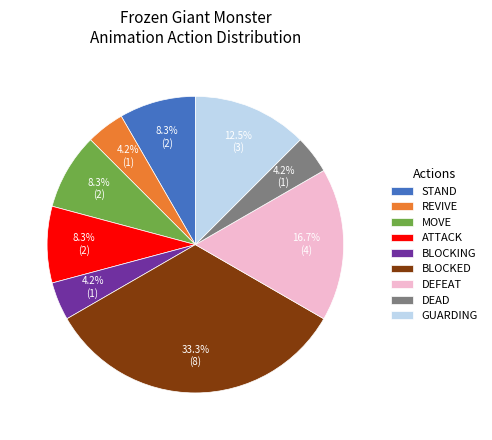

Which category has the biggest portion of the pie?

BLOCKED